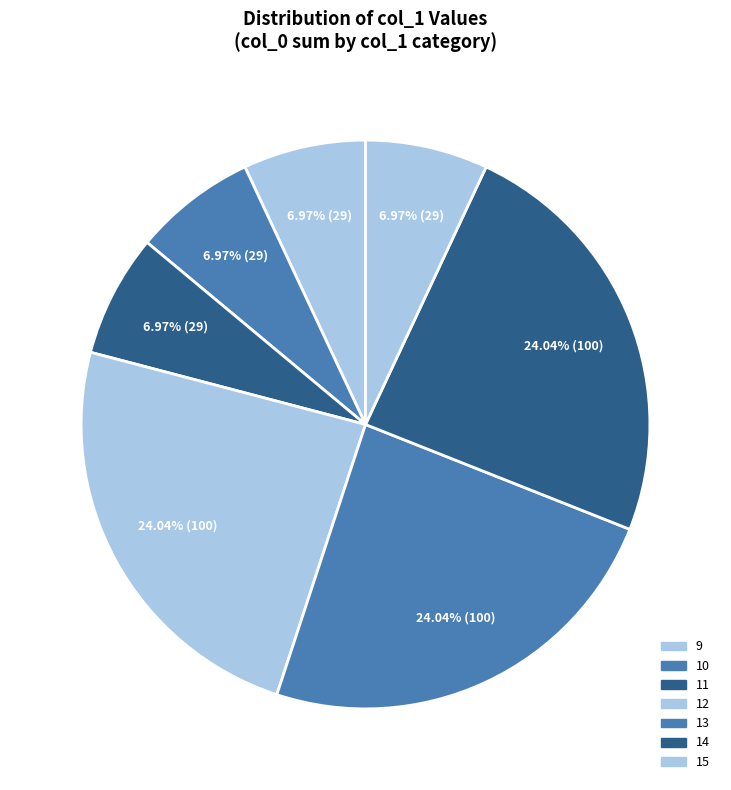

Does 12 account for over 50% of the chart?

No